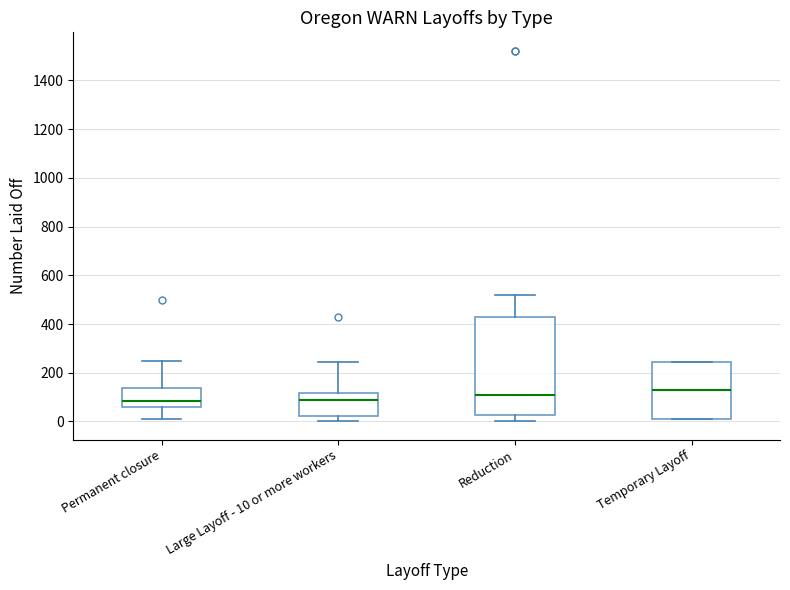

Reading left to right, read every box against the y-axis: the position of its median line, the range the box covers, and the ends of its whiskers. The values are not printed on the chart, so give them approximately, as read against the axis.

Permanent closure: median 80, box 60 to 140, whiskers 20 to 240
Large Layoff - 10 or more workers: median 100, box 20 to 120, whiskers 0 to 240
Reduction: median 100, box 20 to 420, whiskers 0 to 520
Temporary Layoff: median 120, box 20 to 240, whiskers 20 to 240